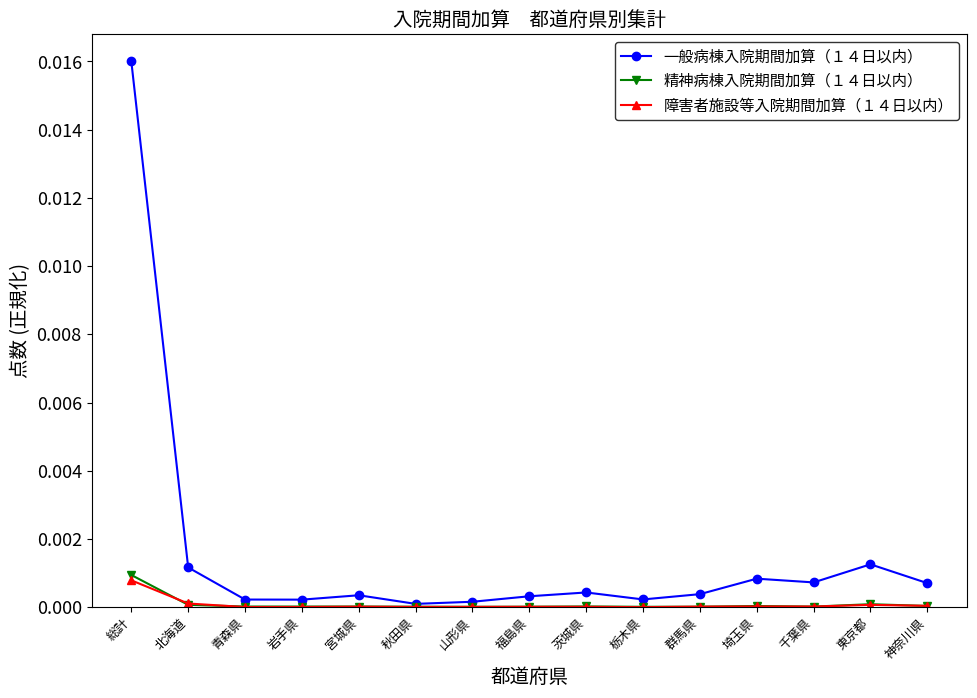

The value of 一般病棟入院期間加算（１４日以内） at 神奈川県 is 0.0. True or false?

True